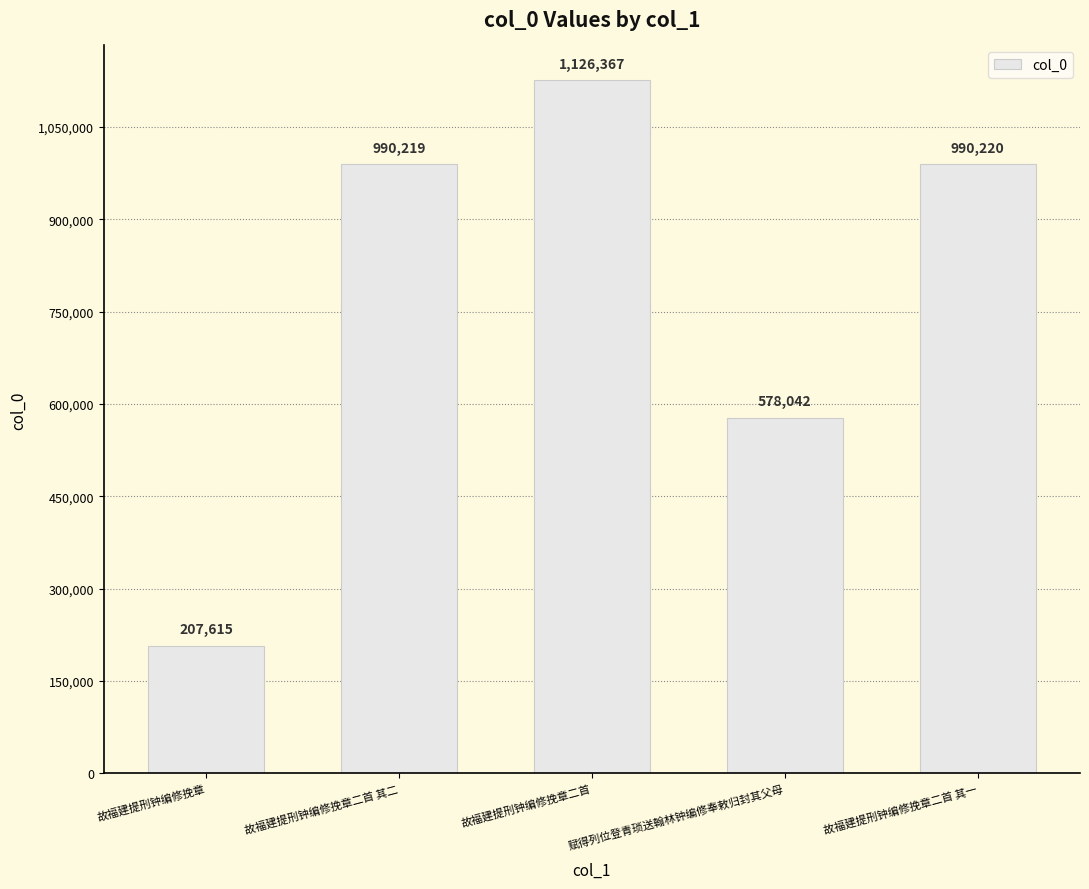

Read the value at 赋得列位登青琐送翰林钟编修奉敕归封其父母, to the nearest 50.

578050